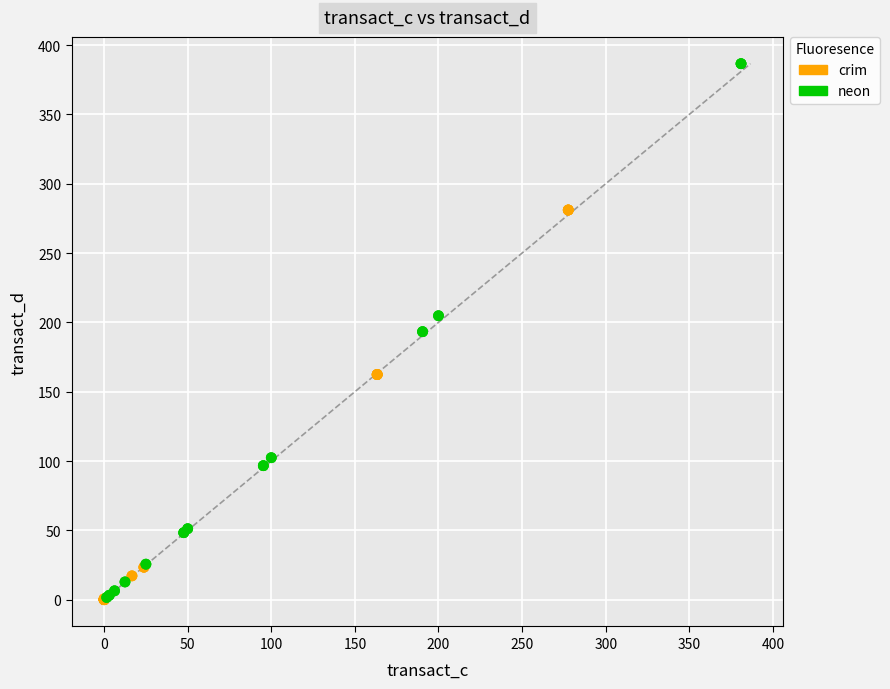

Which series has the largest Y range (max minus min)?

neon